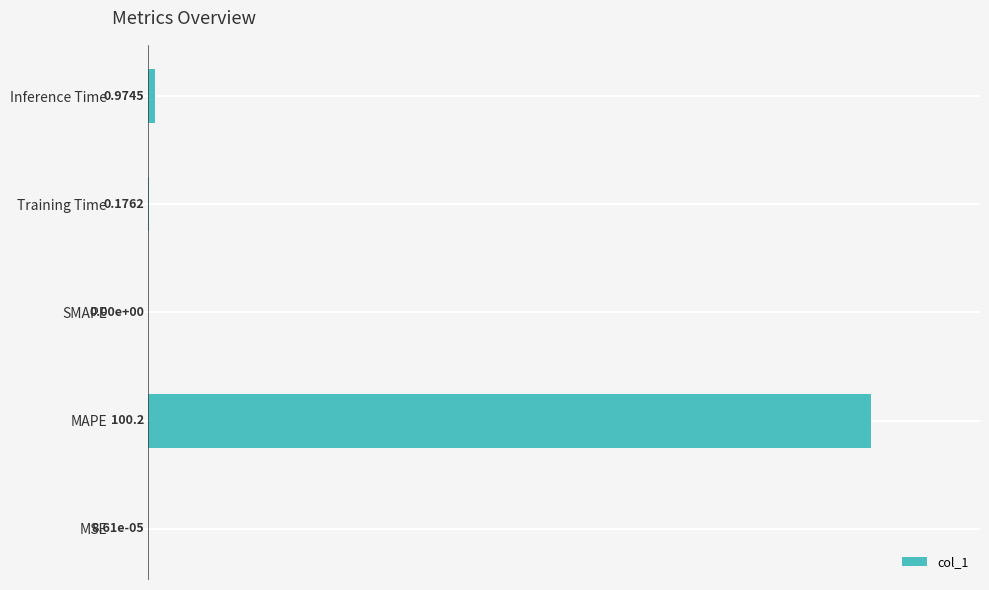

Which category has the highest value across all series?

MAPE